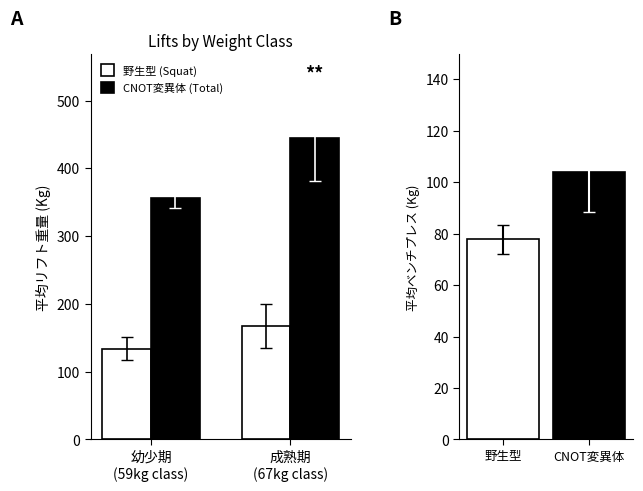

Reading left to right, extract all data points from this chart.

野生型 (Squat): 133.8	167.5
CNOT変異体 (Total): 357.0	444.5